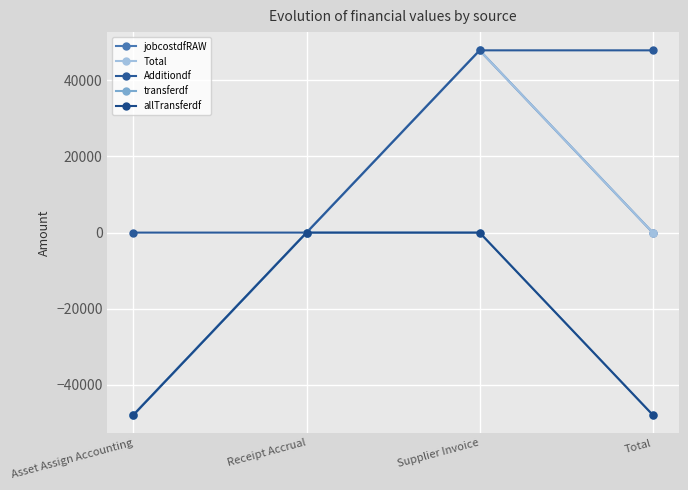

Reading left to right, list all the values displayed in this chart.

jobcostdfRAW: Asset Assign Accounting=-47876.4	Receipt Accrual=-0.0	Supplier Invoice=47876.4	Total=-0.0
Total: Asset Assign Accounting=-47876.4	Receipt Accrual=-0.0	Supplier Invoice=47876.4	Total=-0.0
Additiondf: Asset Assign Accounting=0.0	Receipt Accrual=-0.0	Supplier Invoice=47876.4	Total=47876.4
transferdf: Asset Assign Accounting=-47876.4	Receipt Accrual=0.0	Supplier Invoice=0.0	Total=-47876.4
allTransferdf: Asset Assign Accounting=-47876.4	Receipt Accrual=0.0	Supplier Invoice=0.0	Total=-47876.4